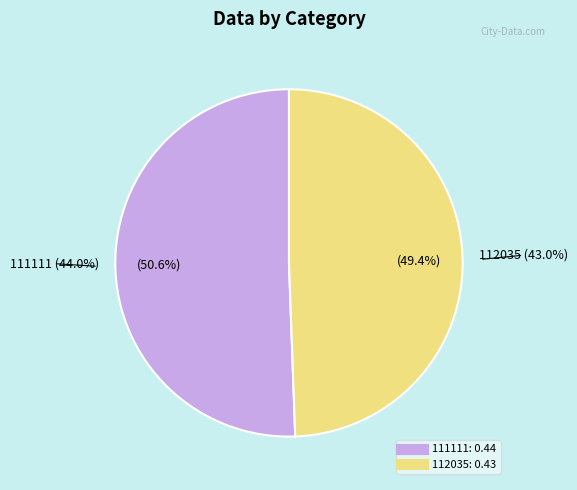

Count the number of slices in the pie.

2